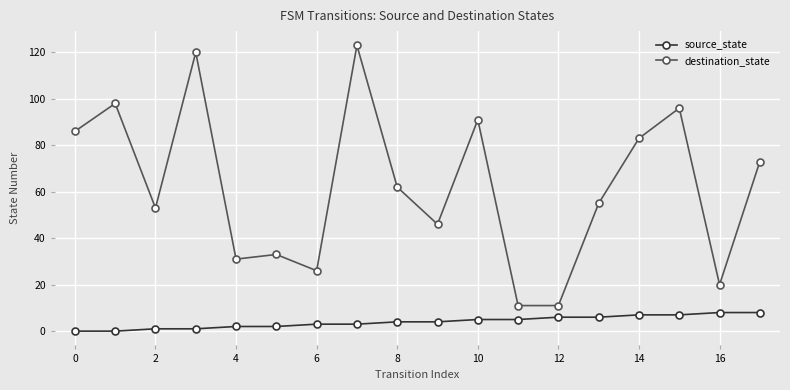

What is the difference between the maximum and second lowest values in the destination_state series?

112